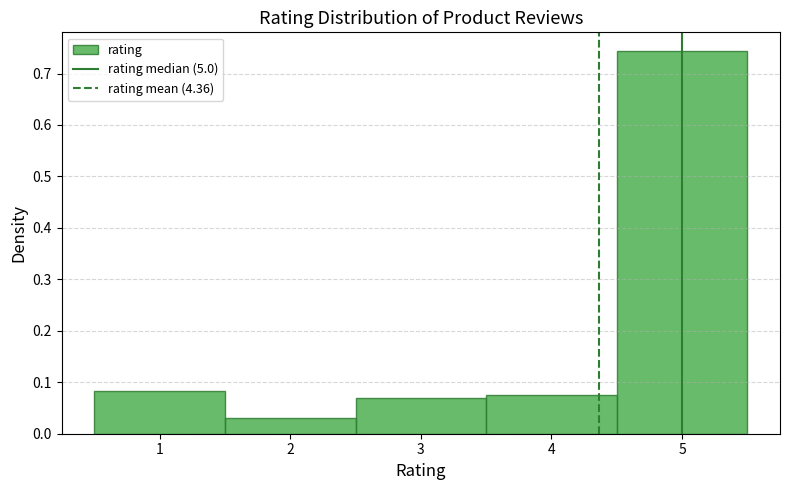

Reading left to right, transcribe this chart: for each bar, give the range it covers on the x-axis and its height. The values are not printed on the chart, so give them approximately, as read against the axis.

0.5 to 1.5: 0.08
1.5 to 2.5: 0.03
2.5 to 3.5: 0.07
3.5 to 4.5: 0.07
4.5 to 5.5: 0.74